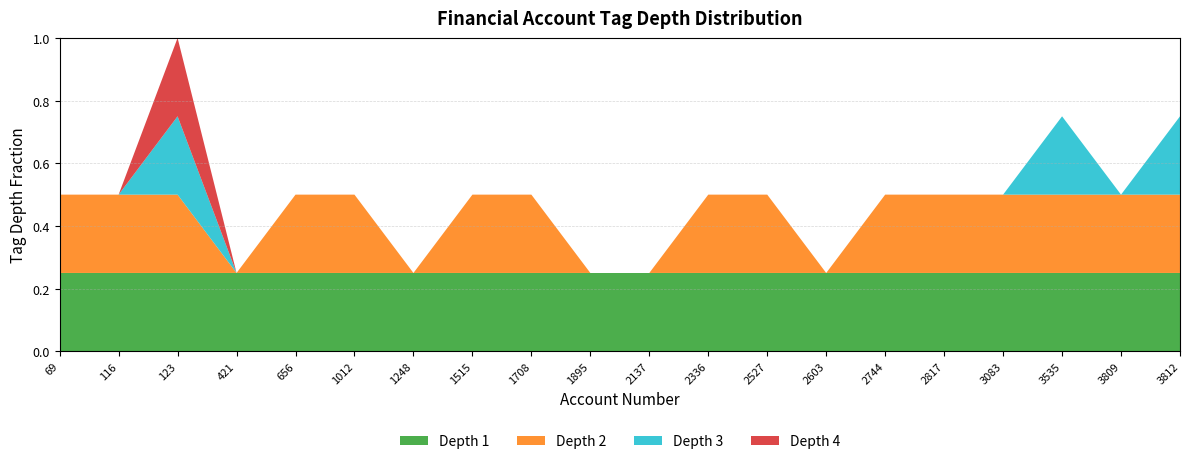

At which category is the sum across all series the highest?

123